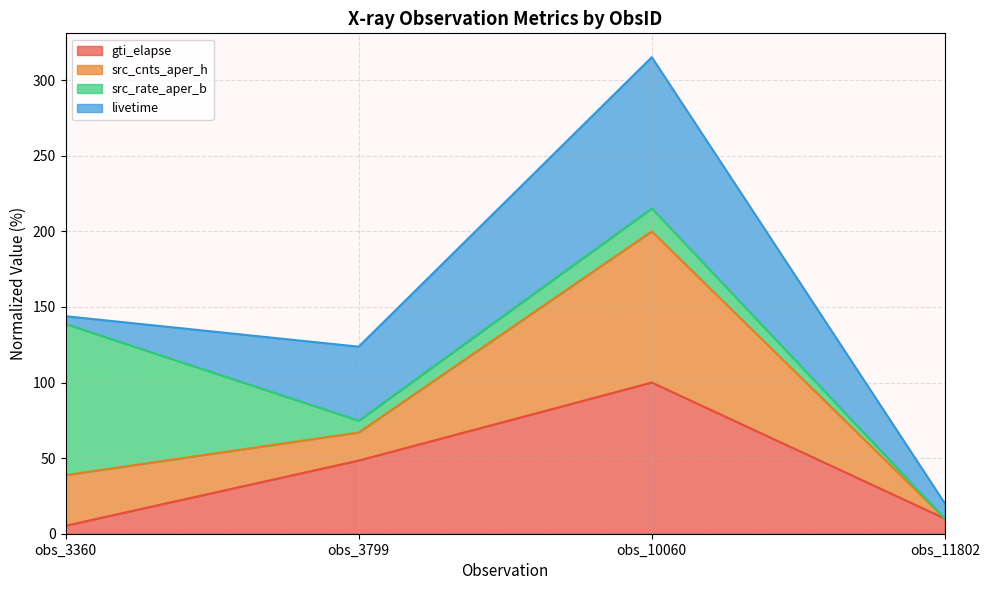

True or false: src_cnts_aper_h and gti_elapse intersect in this chart.

False